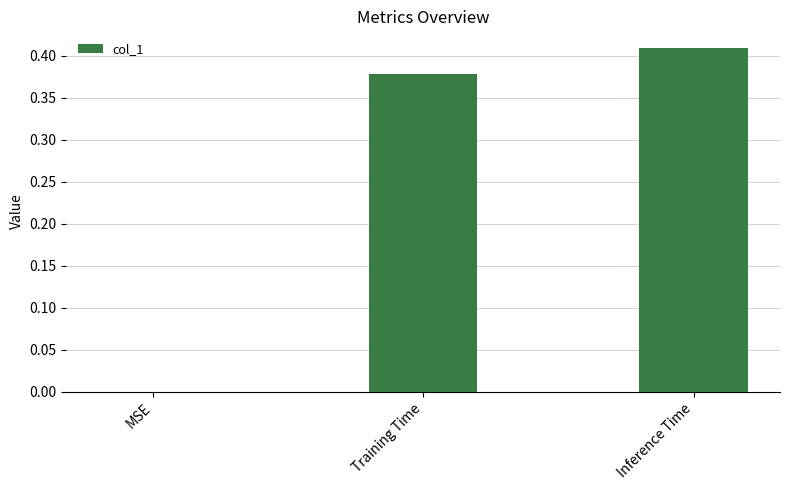

What is the sum of all values?

0.8